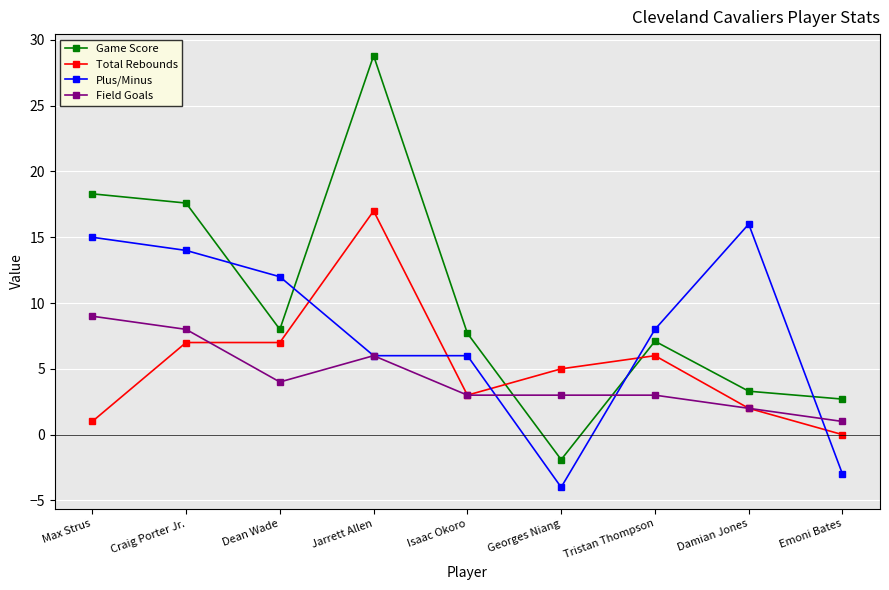

Reading left to right, what are all the values shown in this chart?

Game Score: Max Strus=18.3	Craig Porter Jr.=17.6	Dean Wade=8.0	Jarrett Allen=28.8	Isaac Okoro=7.7	Georges Niang=-1.9	Tristan Thompson=7.1	Damian Jones=3.3	Emoni Bates=2.7
Total Rebounds: Max Strus=1.0	Craig Porter Jr.=7.0	Dean Wade=7.0	Jarrett Allen=17.0	Isaac Okoro=3.0	Georges Niang=5.0	Tristan Thompson=6.0	Damian Jones=2.0	Emoni Bates=0.0
Plus/Minus: Max Strus=15.0	Craig Porter Jr.=14.0	Dean Wade=12.0	Jarrett Allen=6.0	Isaac Okoro=6.0	Georges Niang=-4.0	Tristan Thompson=8.0	Damian Jones=16.0	Emoni Bates=-3.0
Field Goals: Max Strus=9.0	Craig Porter Jr.=8.0	Dean Wade=4.0	Jarrett Allen=6.0	Isaac Okoro=3.0	Georges Niang=3.0	Tristan Thompson=3.0	Damian Jones=2.0	Emoni Bates=1.0